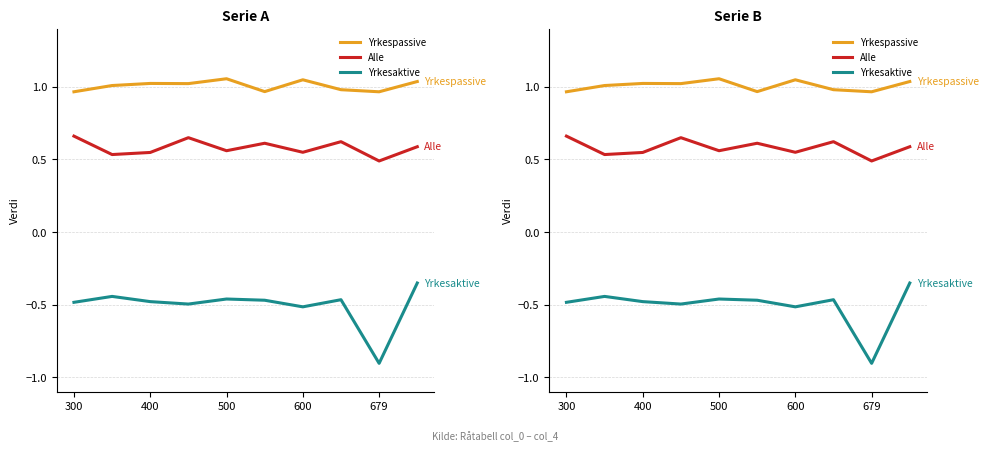

Is this an area chart (filled region under the line)?

No